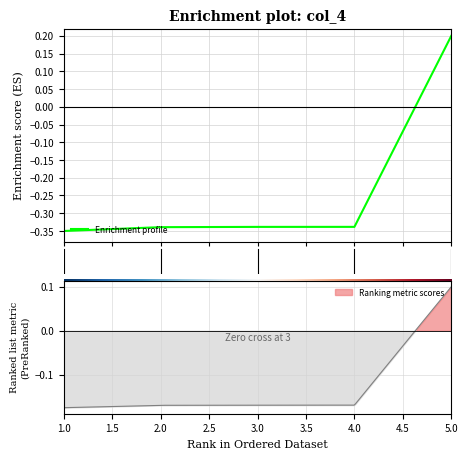

What is the greatest value displayed?

0.2